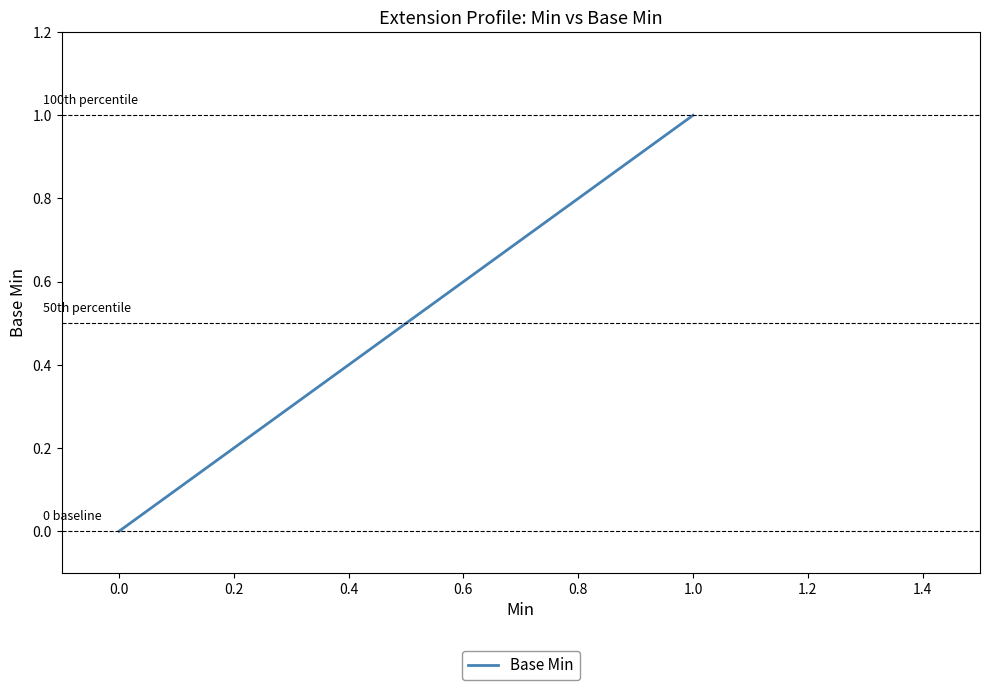

True or false: there are more than 2 points higher than both neighbors.

False